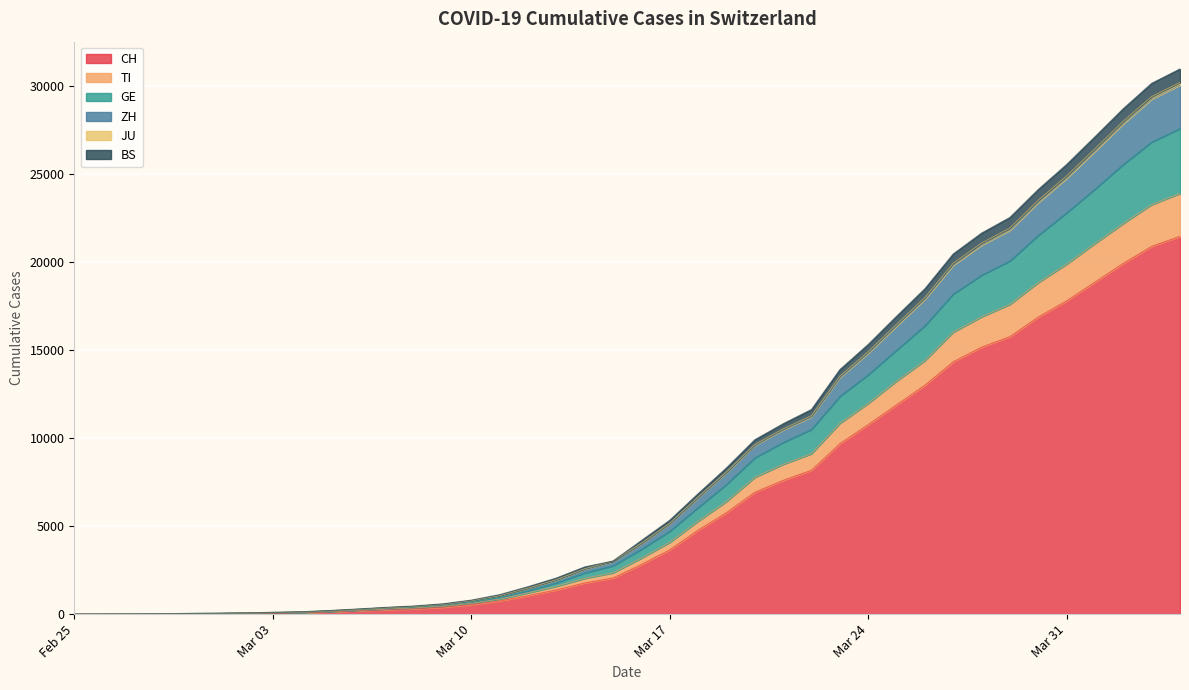

What is the maximum value for CH?

21470